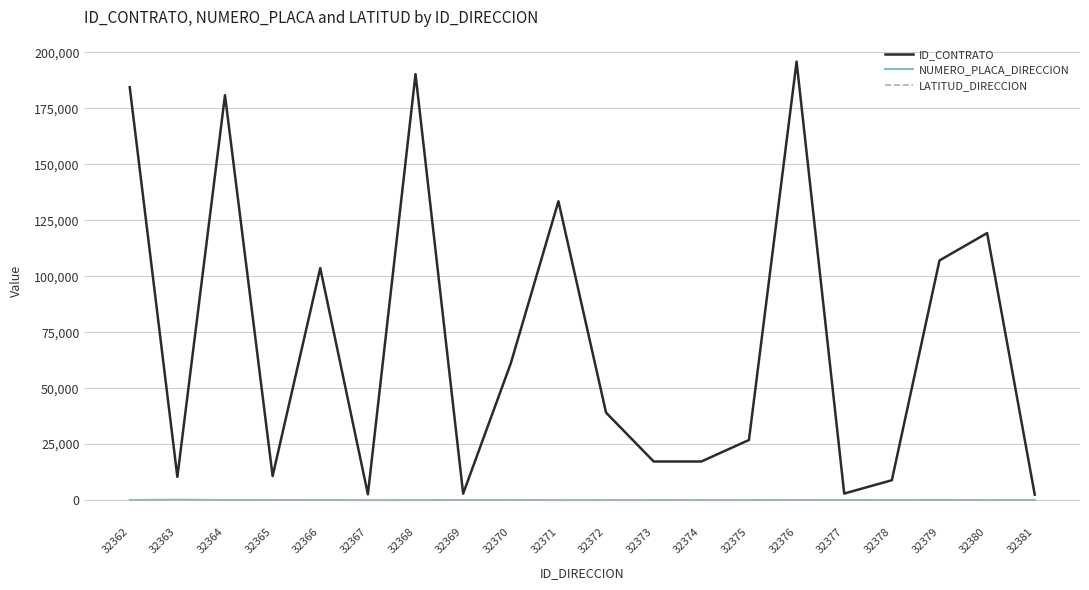

True or false: ID_CONTRATO has a value of 195852.0 at 32376.

True